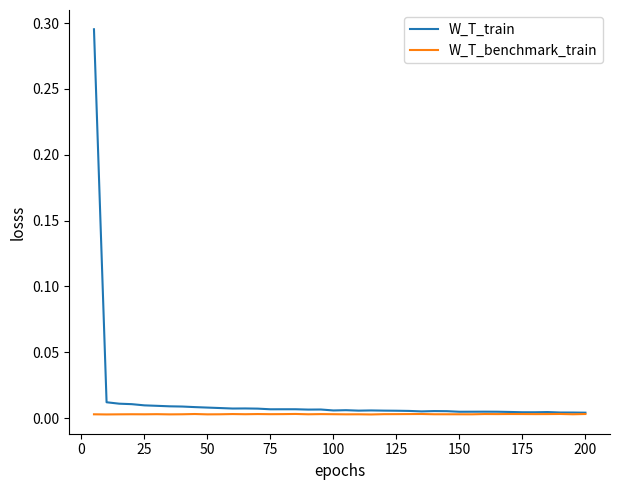

Which series has the widest spread of values?

W_T_train